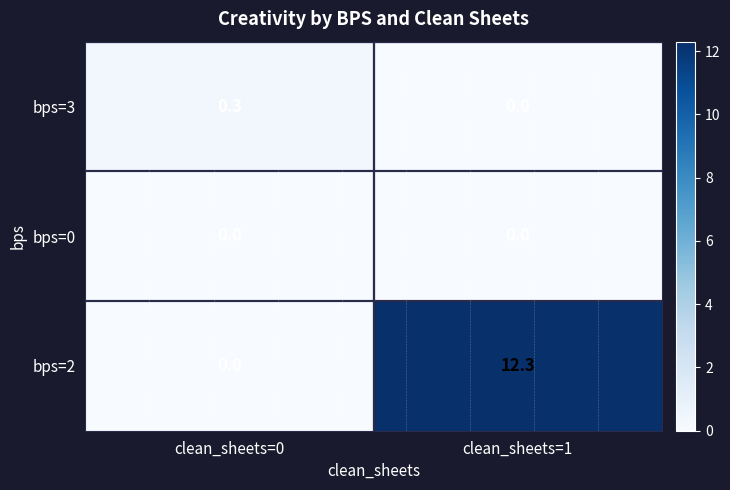

What is the greatest value displayed?

12.3